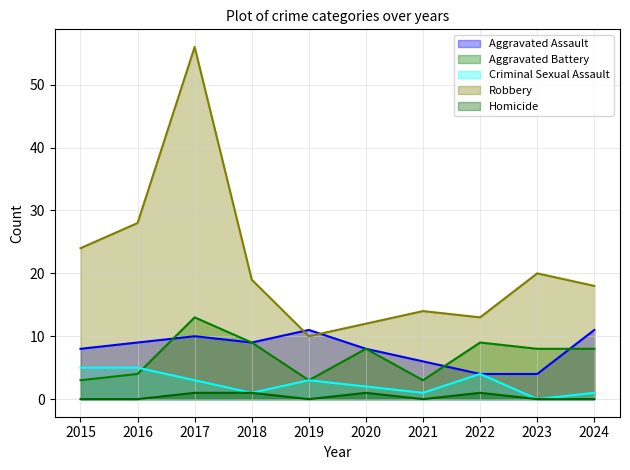

True or false: Aggravated Battery and Homicide intersect in this chart.

False